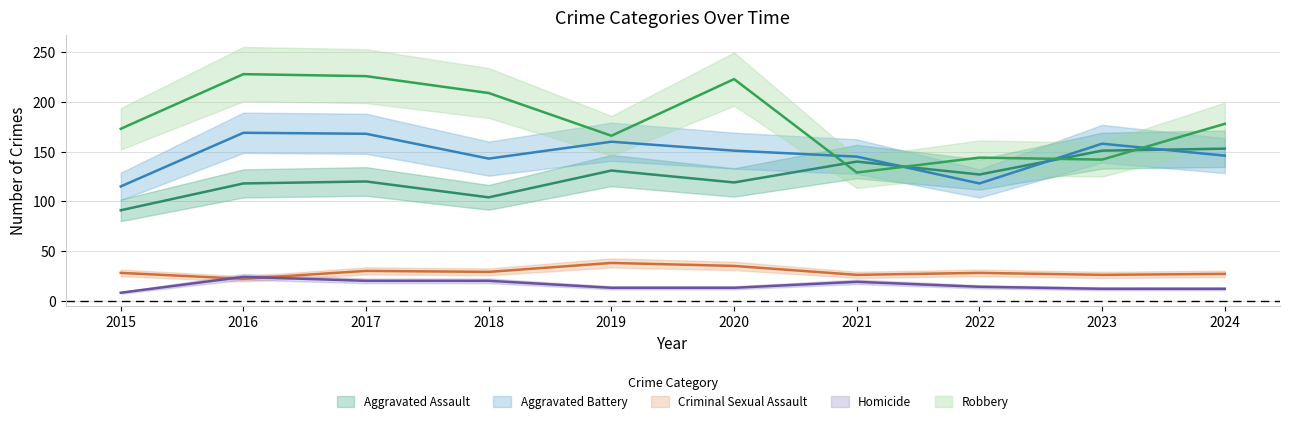

What is the total value across all series at 2018?

505